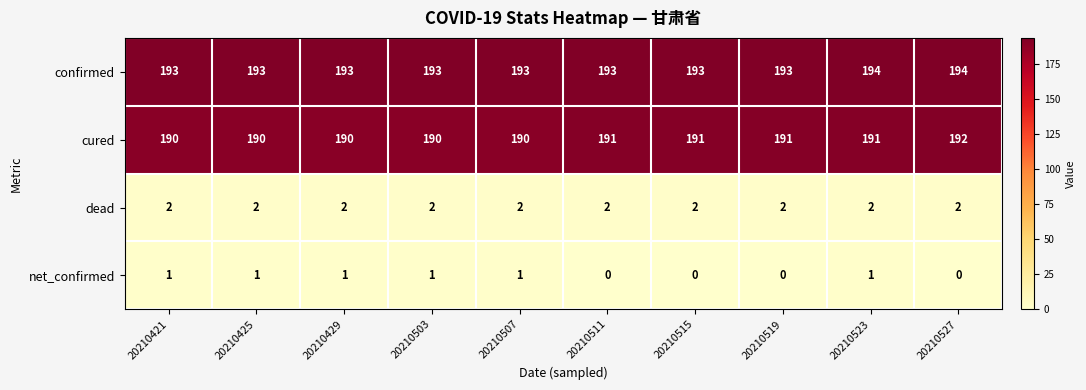

What is the difference between the highest and lowest values at 20210519?

193